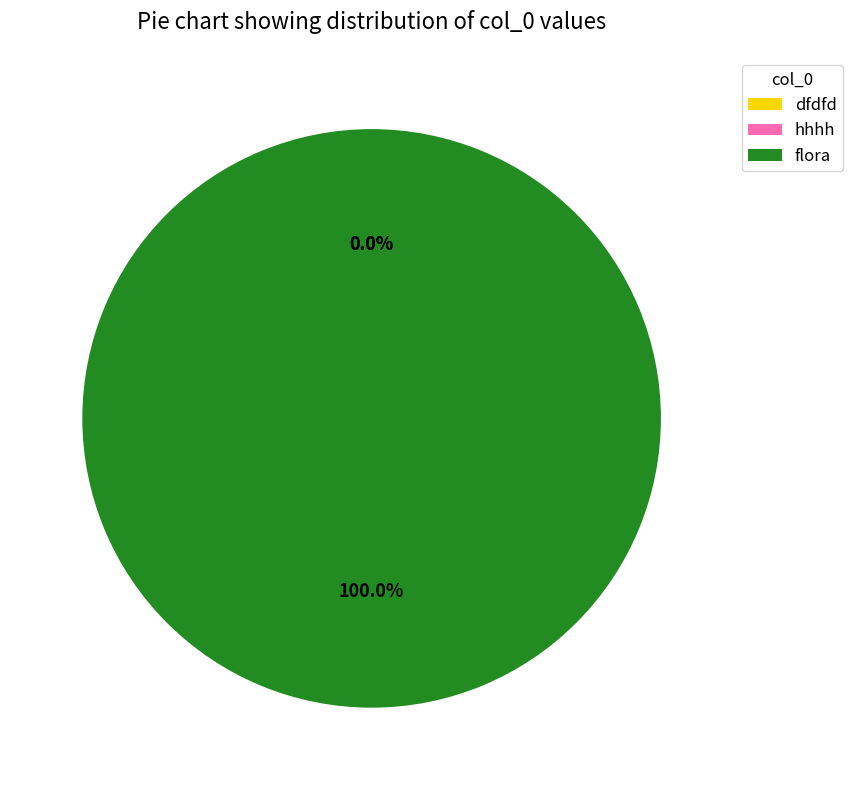

Which category has the biggest portion of the pie?

flora